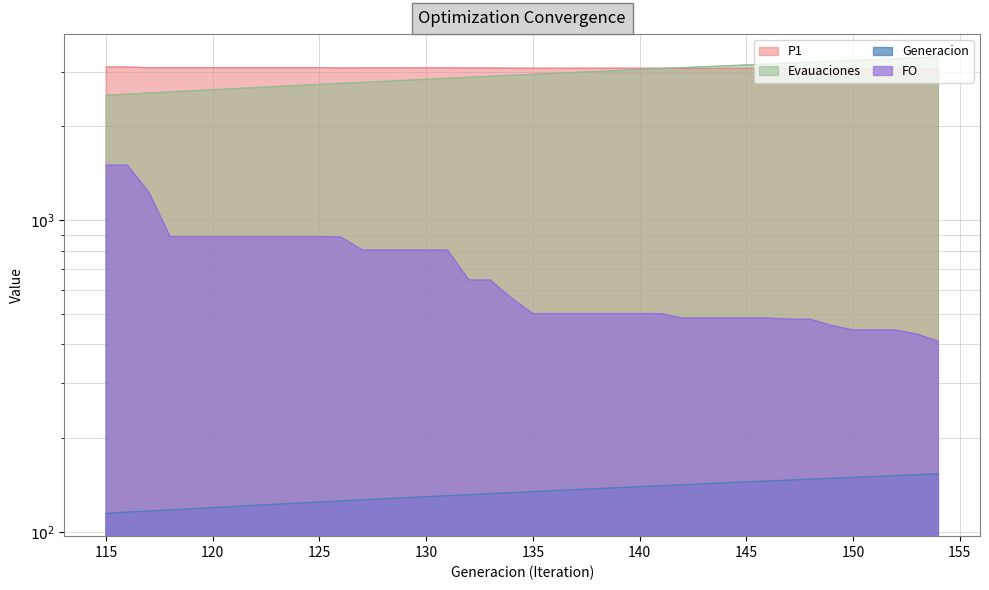

Which has a higher value, 148 or 125?

148